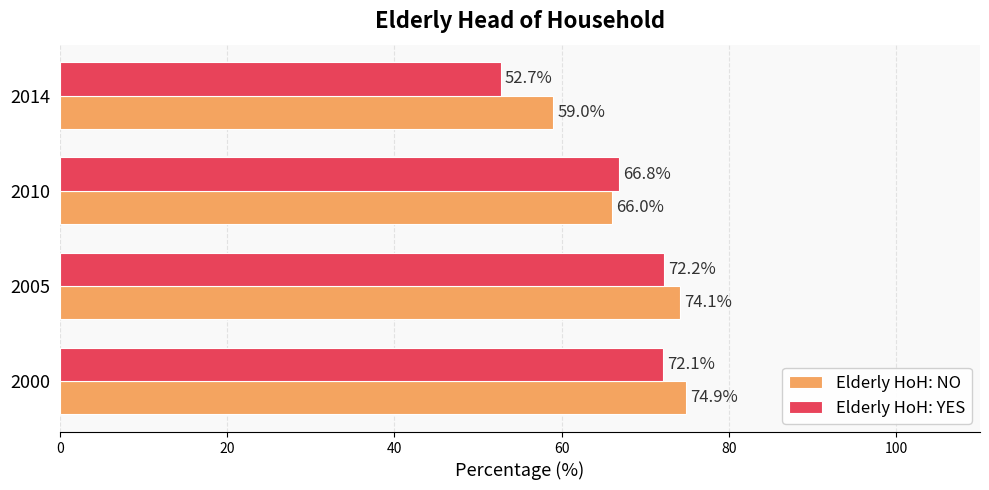

Is the value of Elderly HoH: NO at 2014 greater than the value of Elderly HoH: YES at 2000?

No